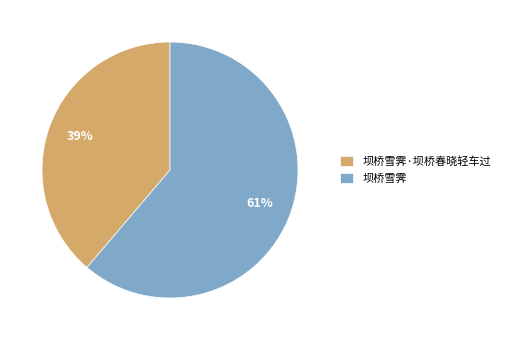

To the nearest percent, what portion does 坝桥雪霁·坝桥春晓轻车过 represent?

39%